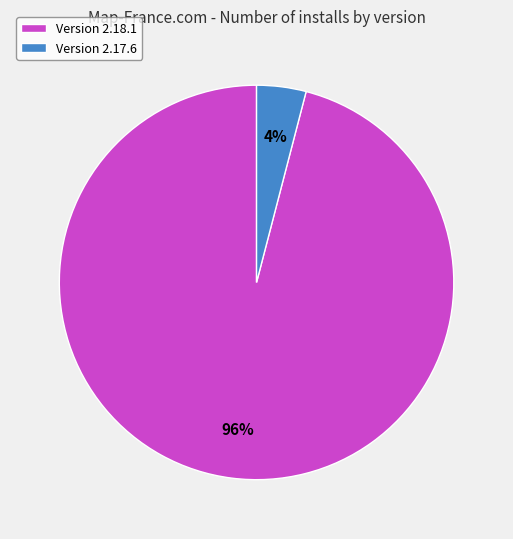

What is the largest slice in the pie chart?

Version 2.18.1